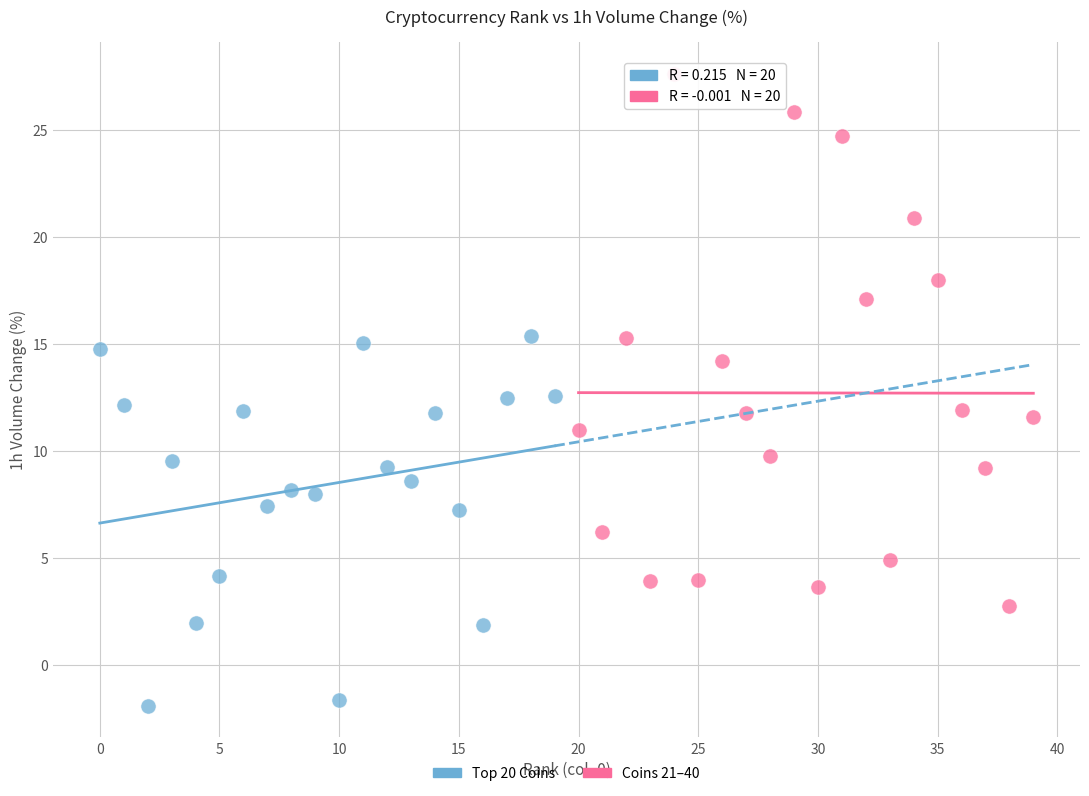

Which series reaches the maximum Y coordinate?

Coins 21–40